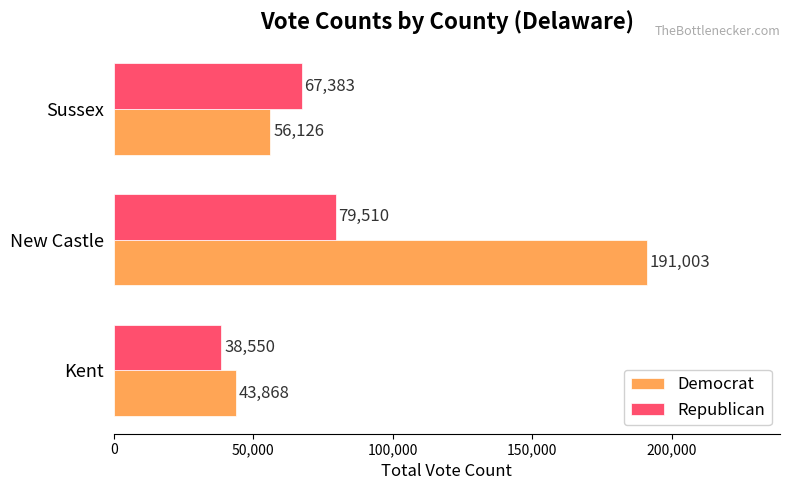

Which series has the largest range (max minus min)?

Democrat